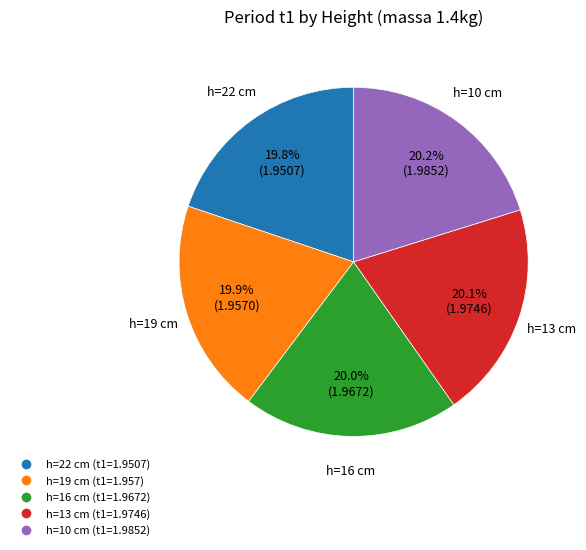

Is there a majority slice in this chart?

No